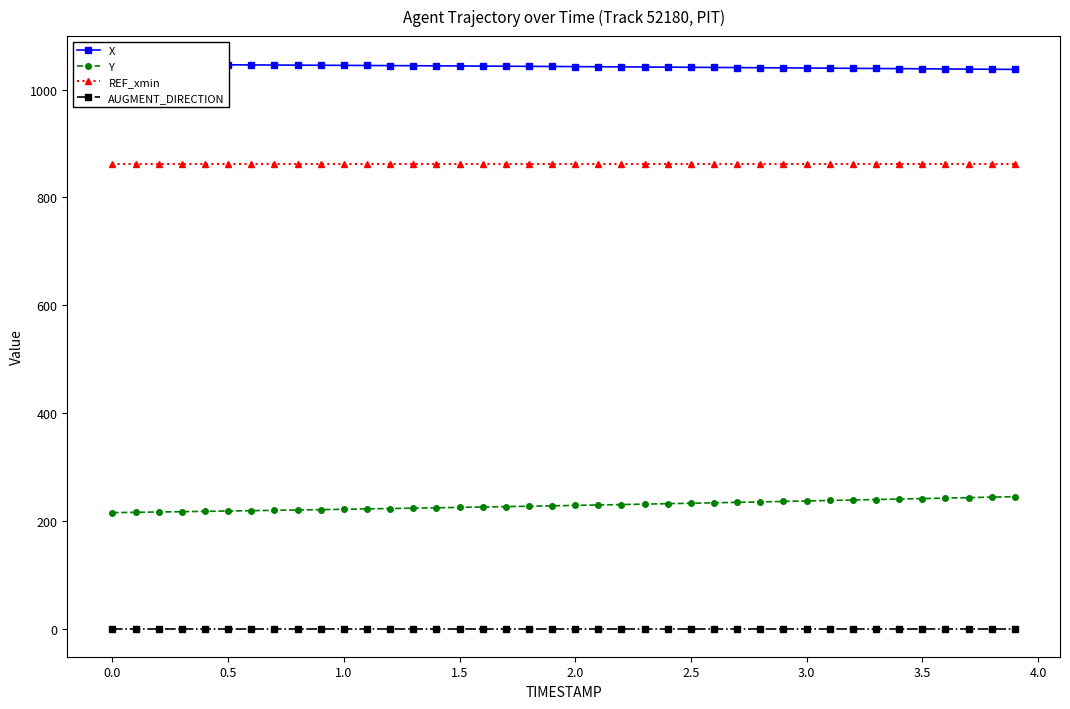

True or false: Y and AUGMENT_DIRECTION cross at least once.

False